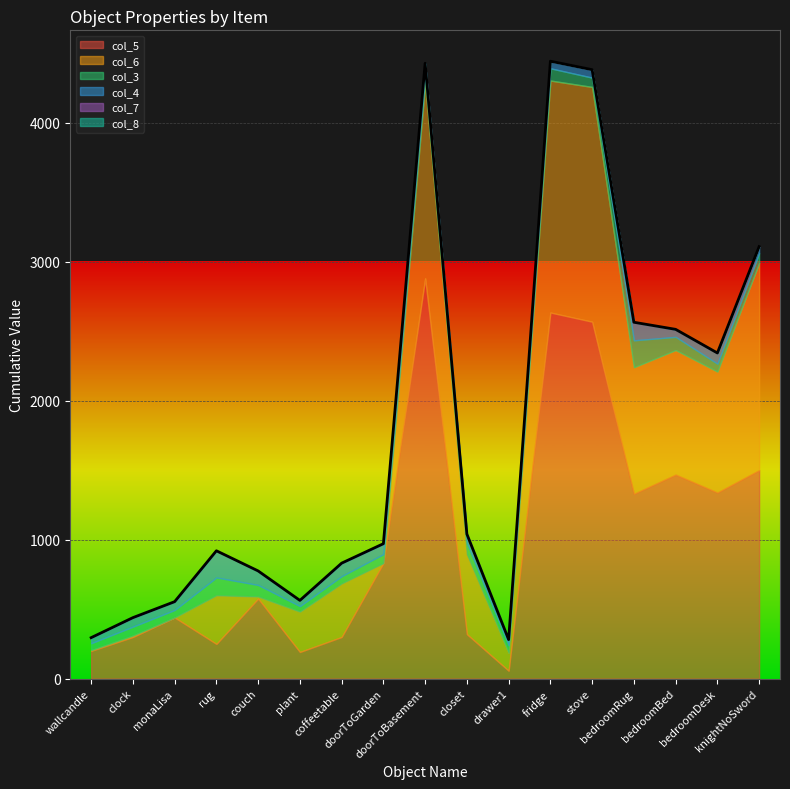

At which label is col_4 closest to 116?

bedroomRug